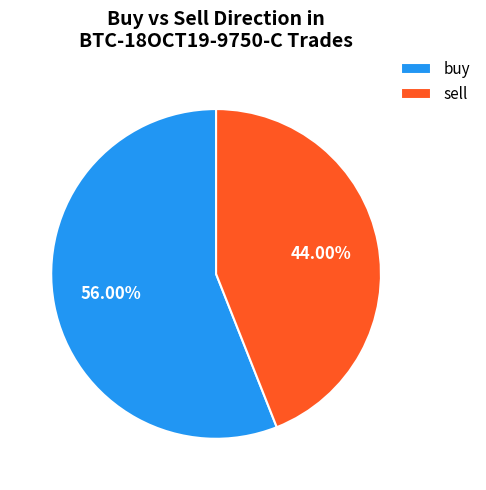

What is the ratio of the value at buy to the value at sell?

1.3